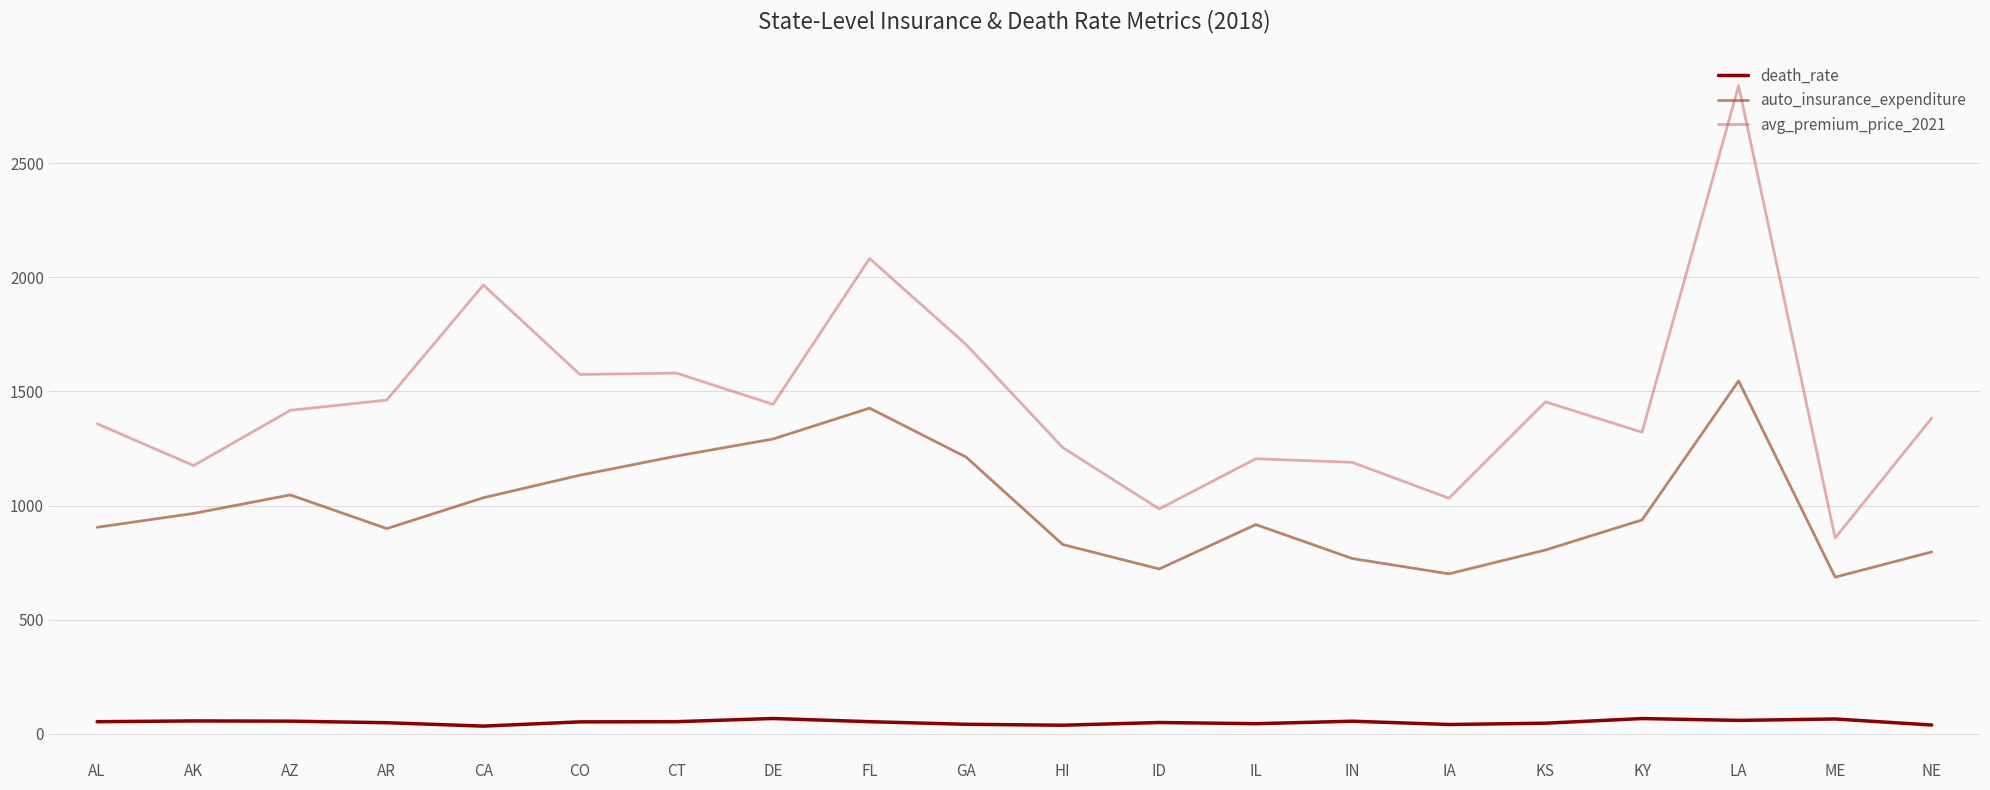

What value does the death_rate series have at IA?

40.8